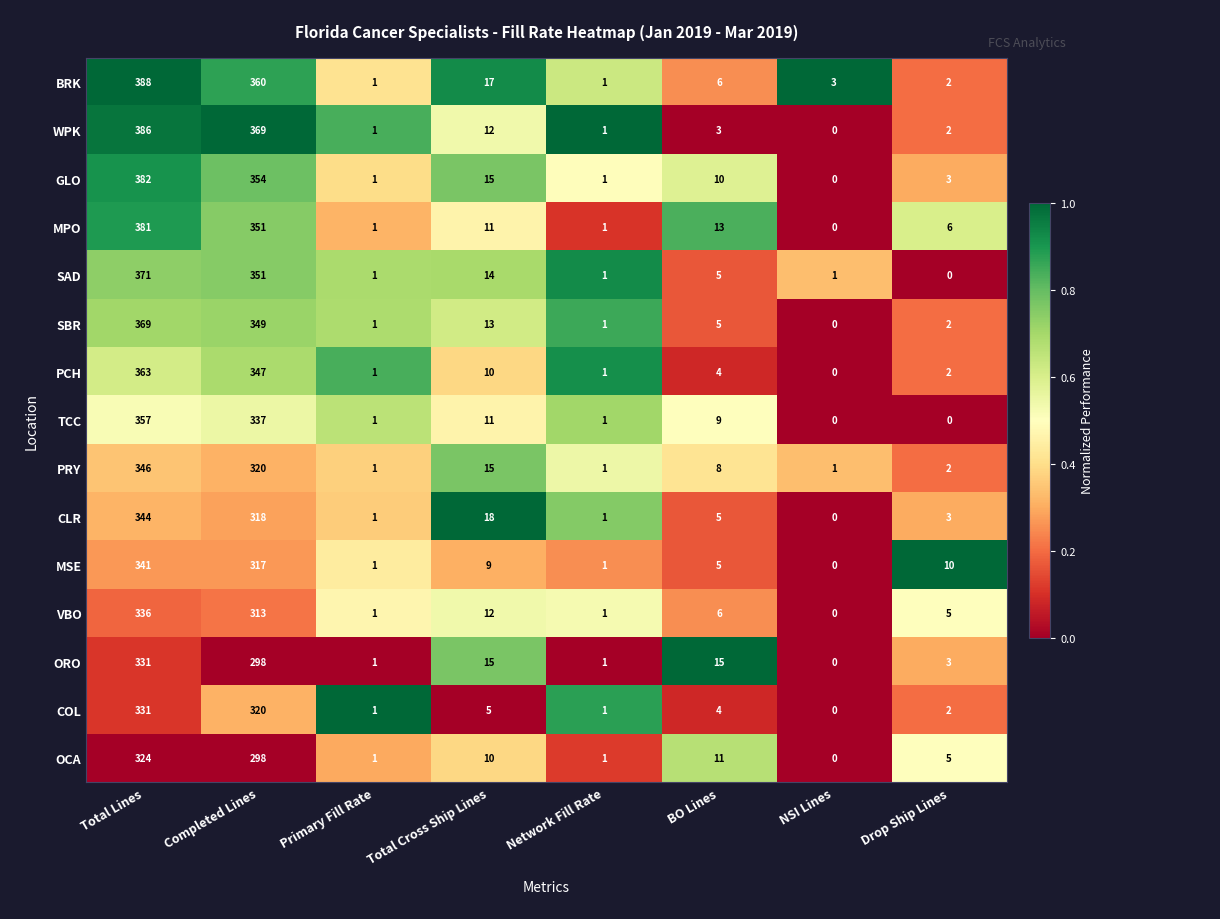

Which label corresponds to the largest value in the chart?

Total Lines